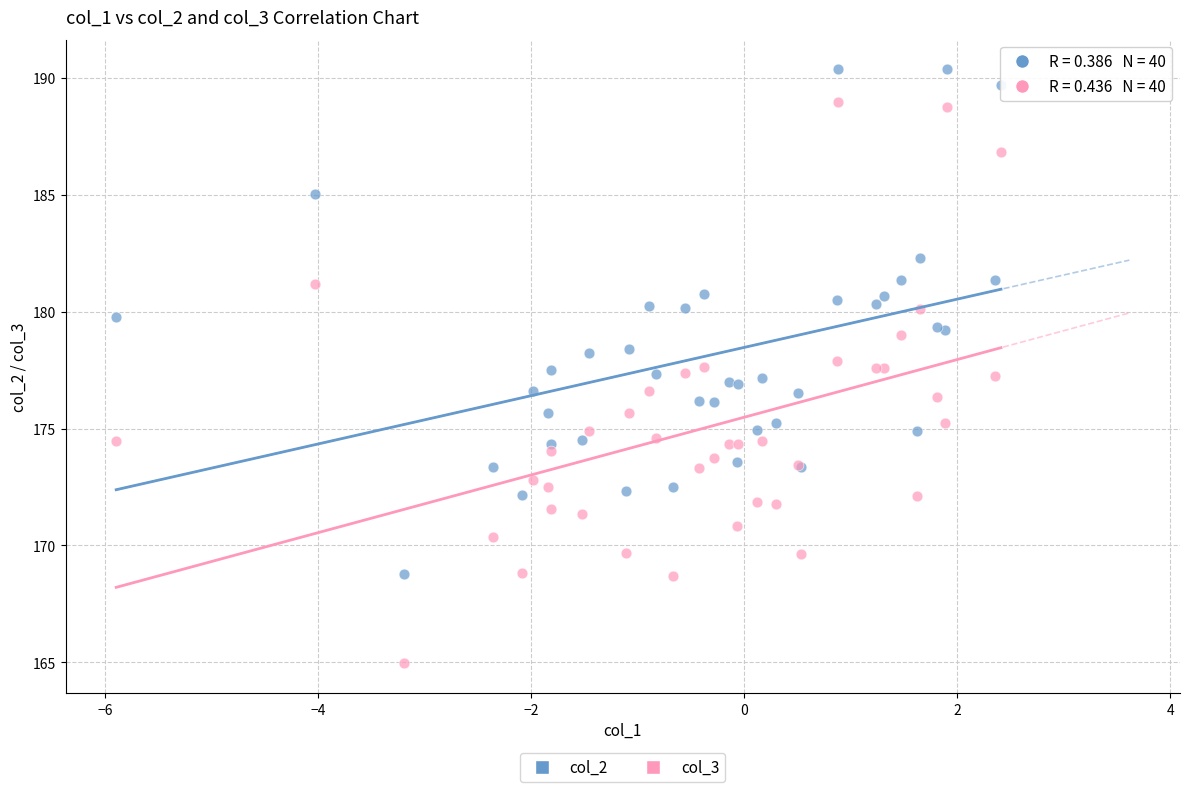

What is the X range (max minus min) for the scatter plot?

8.3